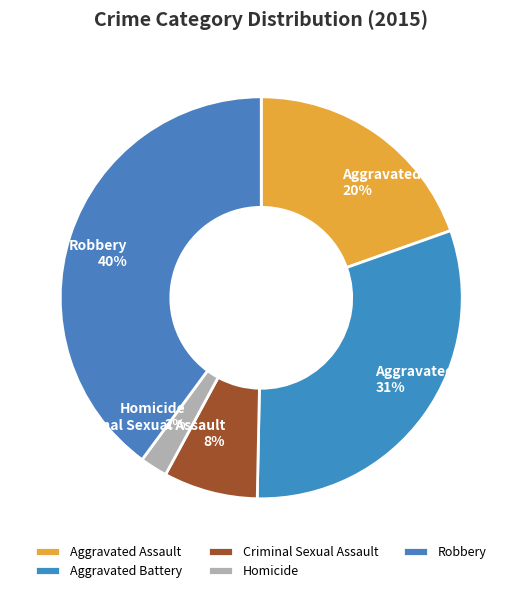

To the nearest percent, what portion does Homicide represent?

2%